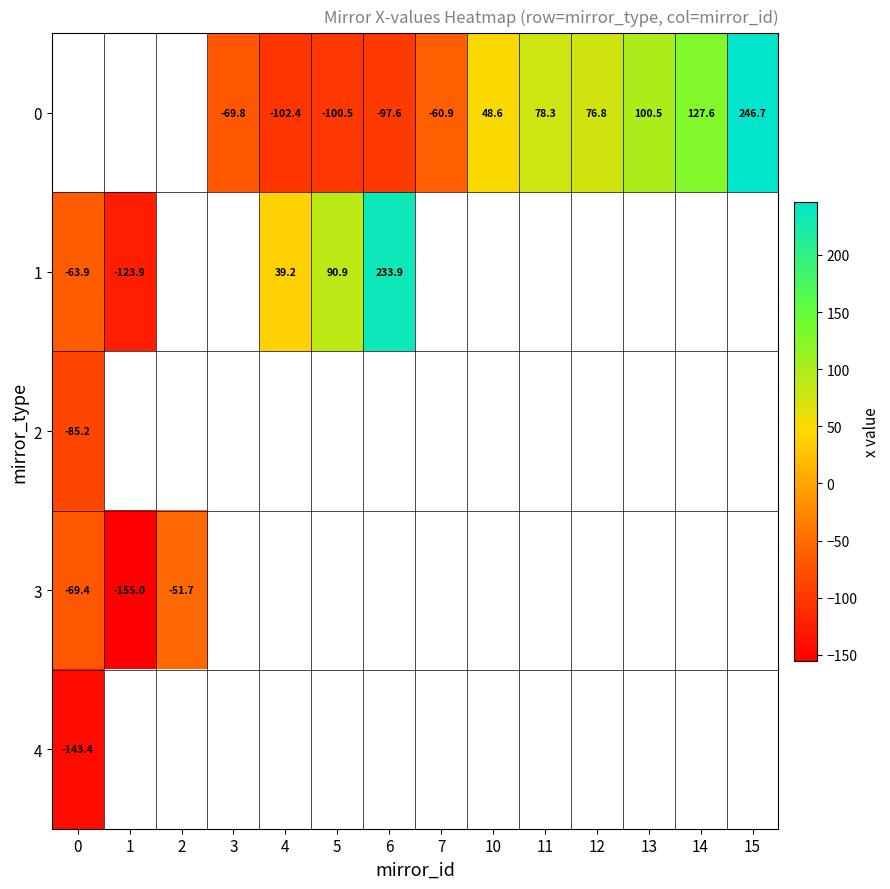

True or false: 3 has a value of -51.7 at 2.

True